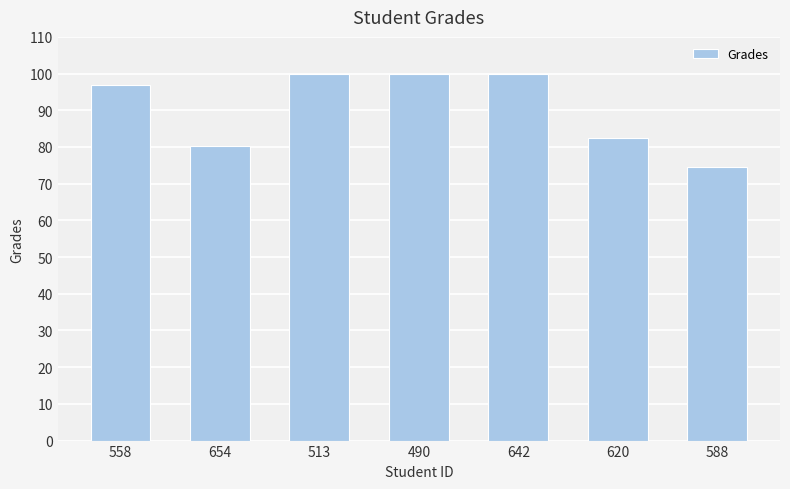

True or false: the data shows 80.4 at 654.

True